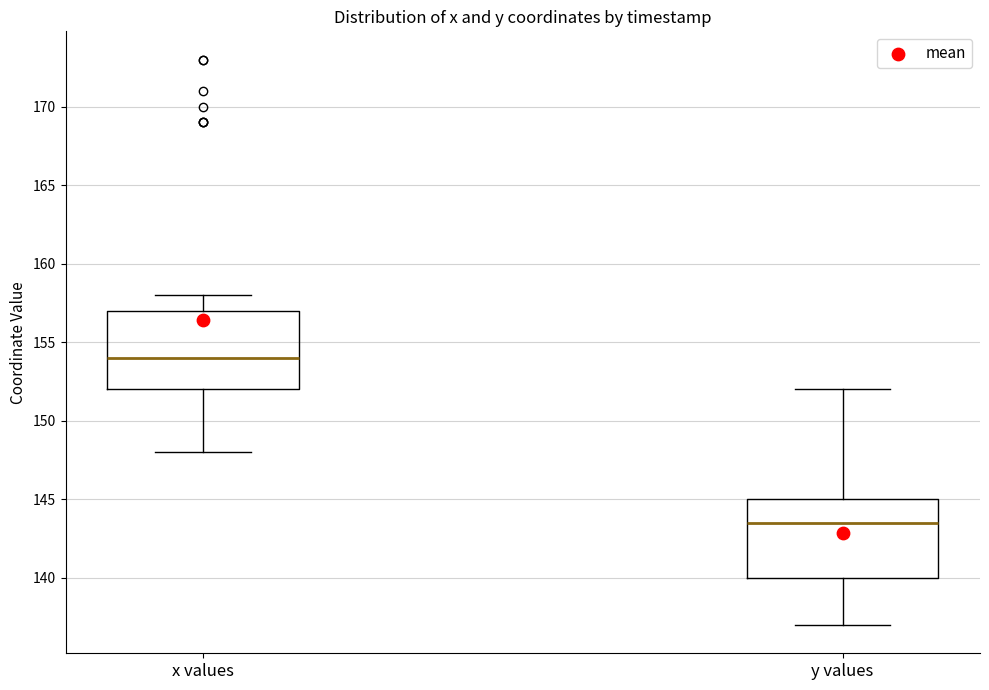

Which box's median line is the highest?

x values